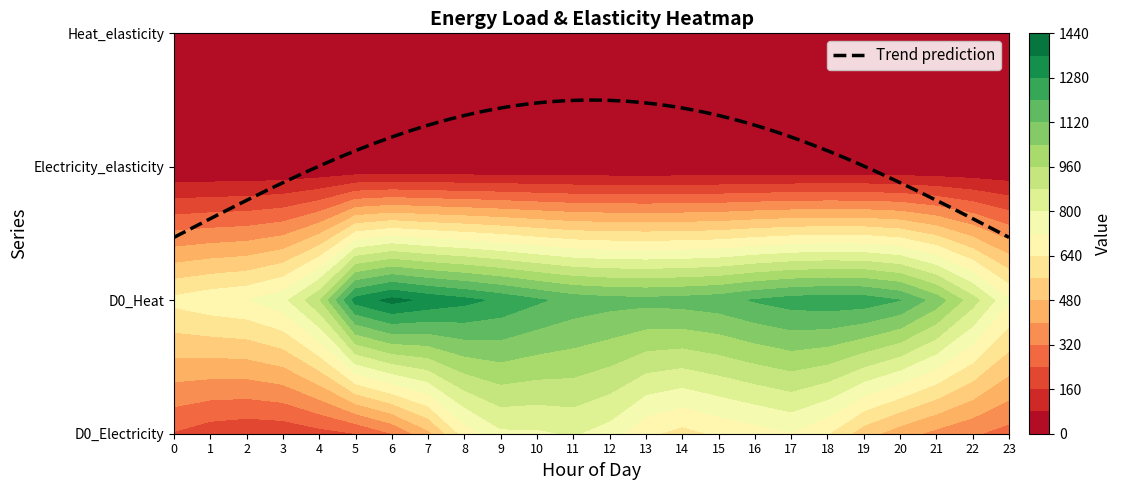

The value of Heat_elasticity at 3 is 0.2. True or false?

False